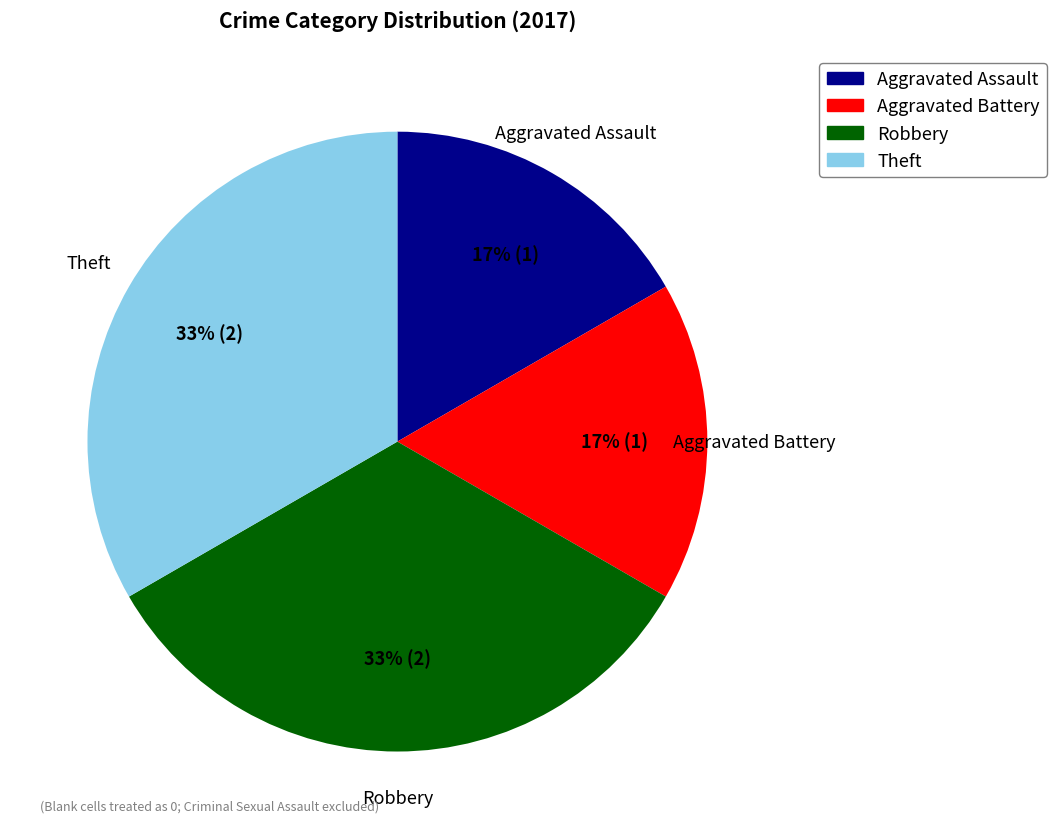

To the nearest percent, what is the average slice percentage?

25%